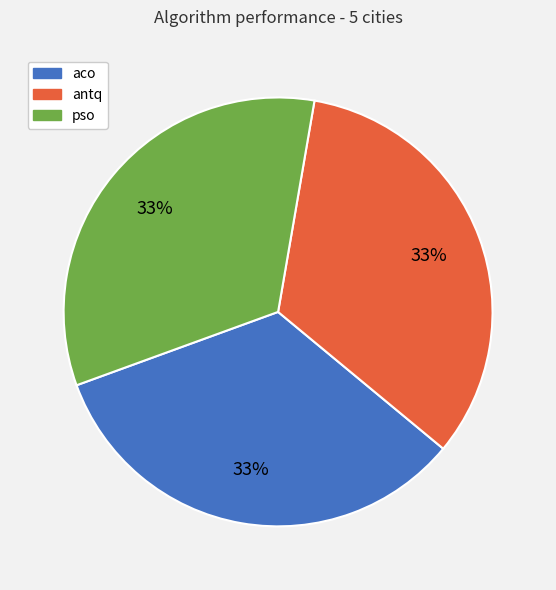

To the nearest percent, what is the combined percentage of antq and aco?

67%